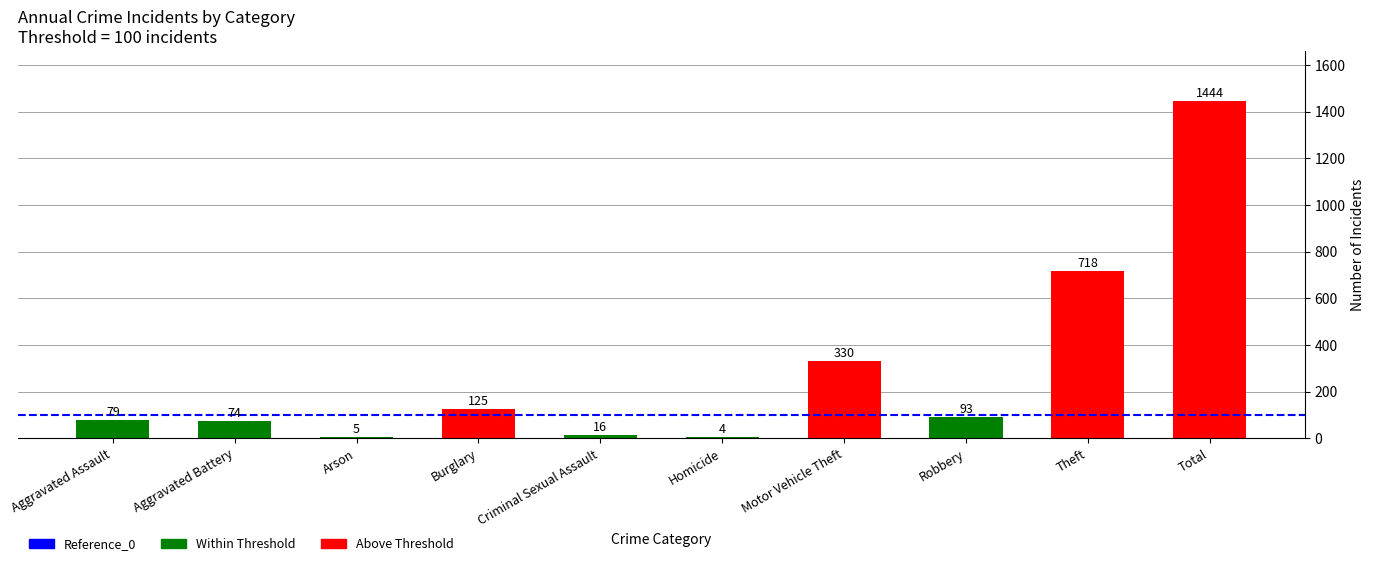

What is the sum of all values?

2888